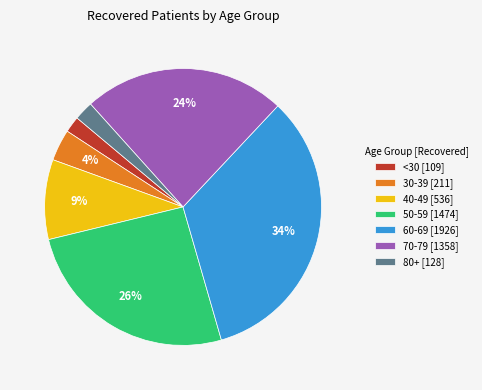

True or false: 40-49 [536] accounts for 15% of the total.

False